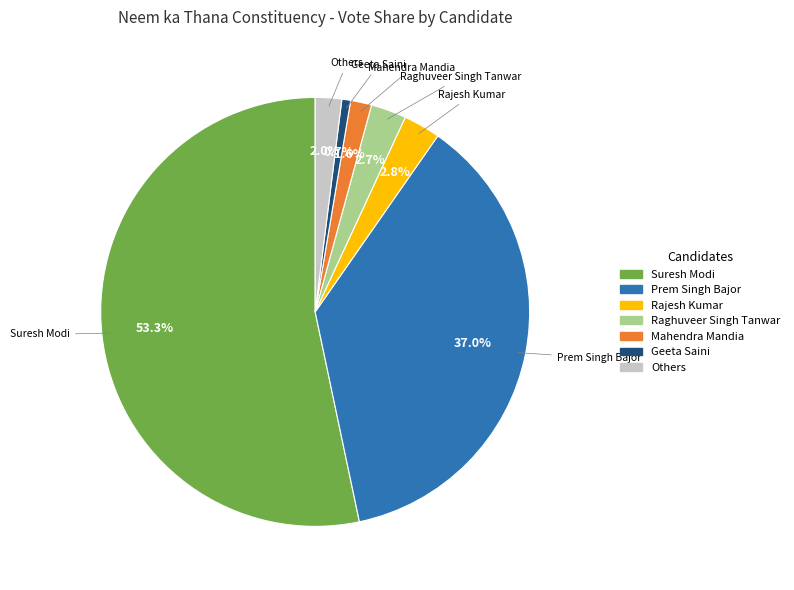

Approximately how many times larger is the value at Rajesh Kumar compared to Raghuveer Singh Tanwar?

1.0